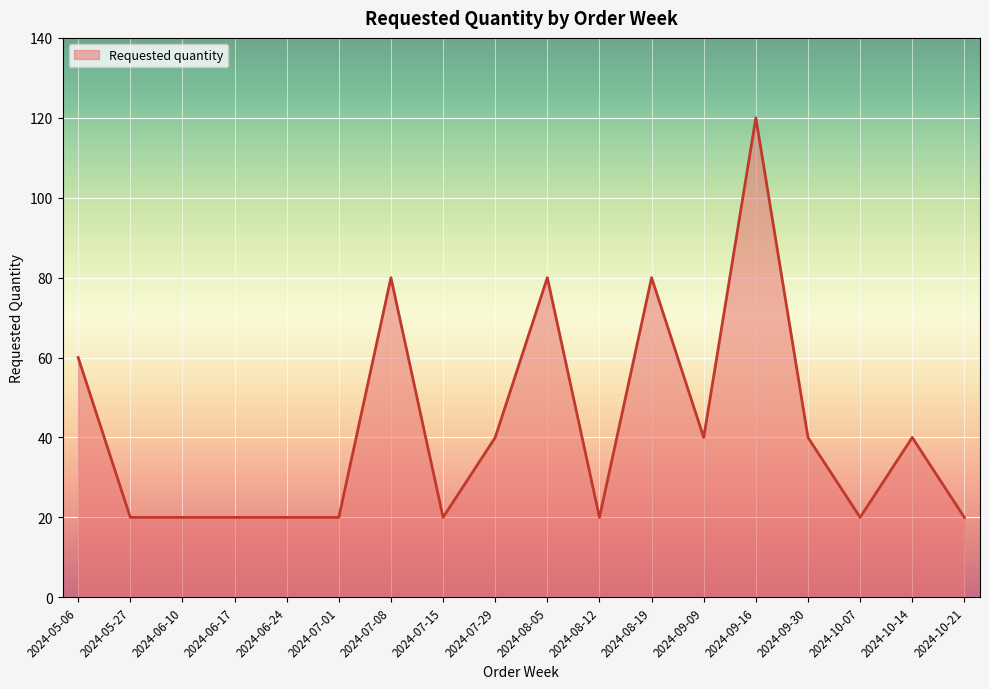

True or false: there are more than 1 points higher than both neighbors.

True